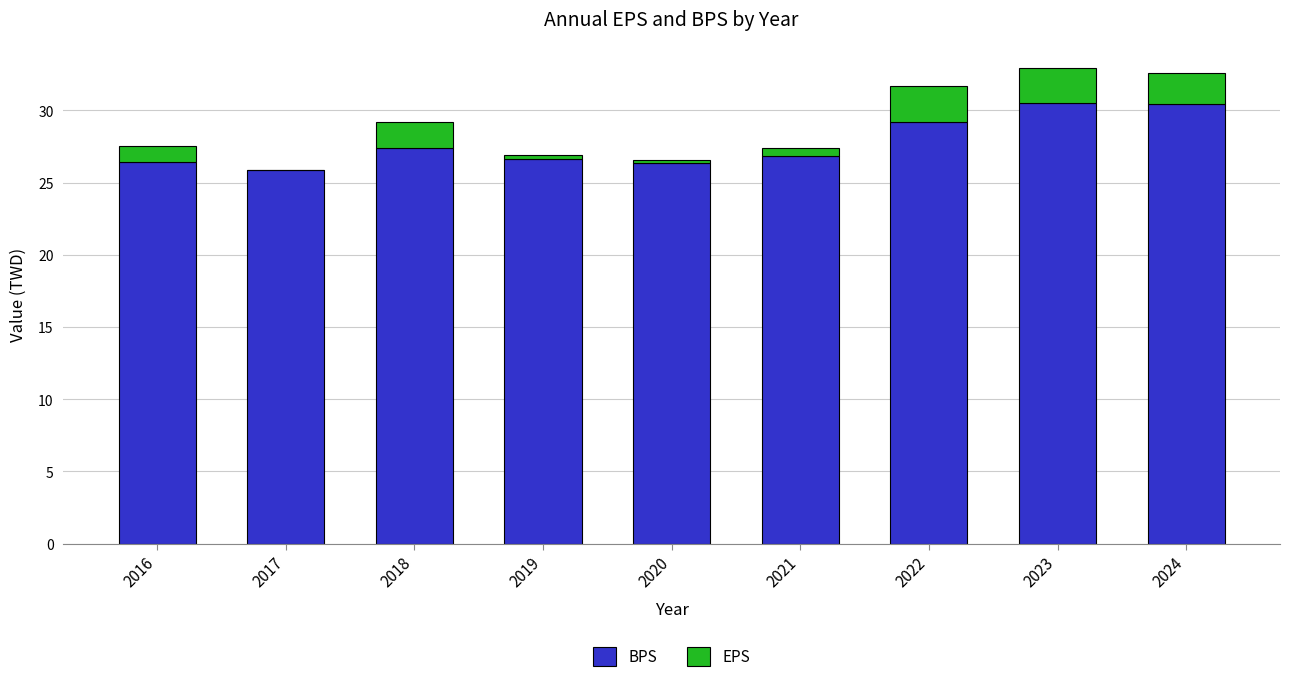

Count the number of categories in the chart.

9